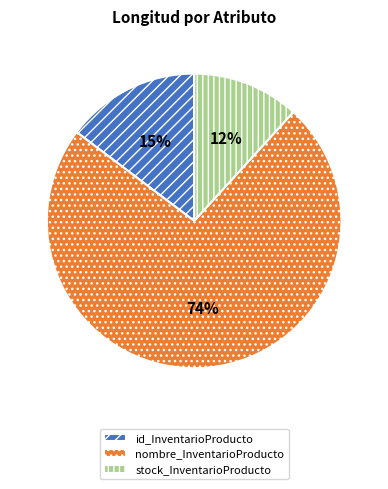

Between nombre_InventarioProducto and stock_InventarioProducto, which is larger?

nombre_InventarioProducto